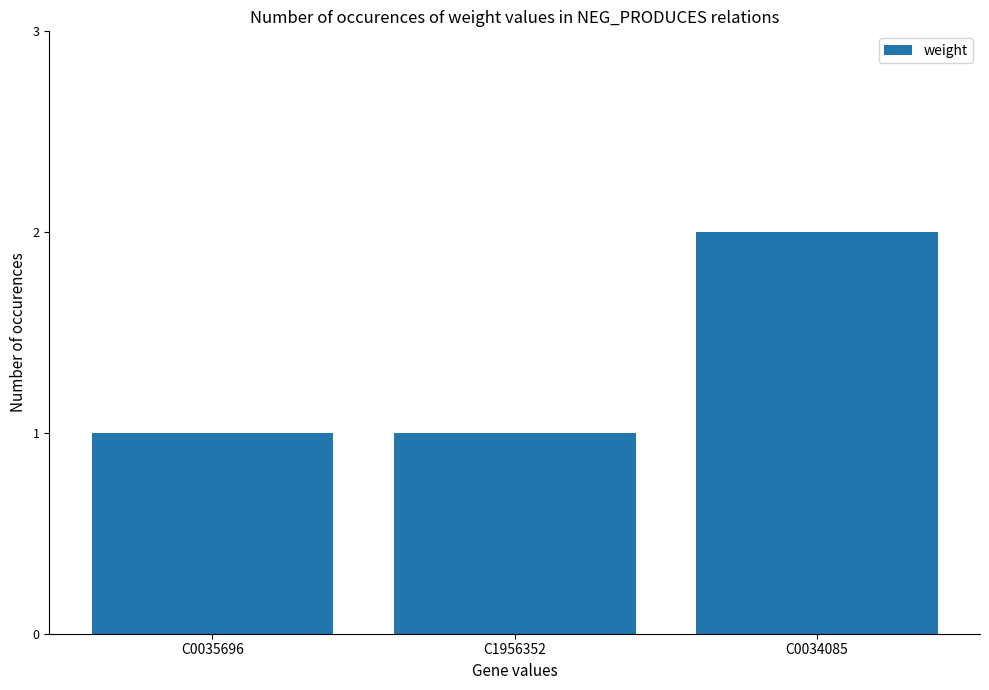

Reading left to right, what are all the values shown in this chart?

1	1	2